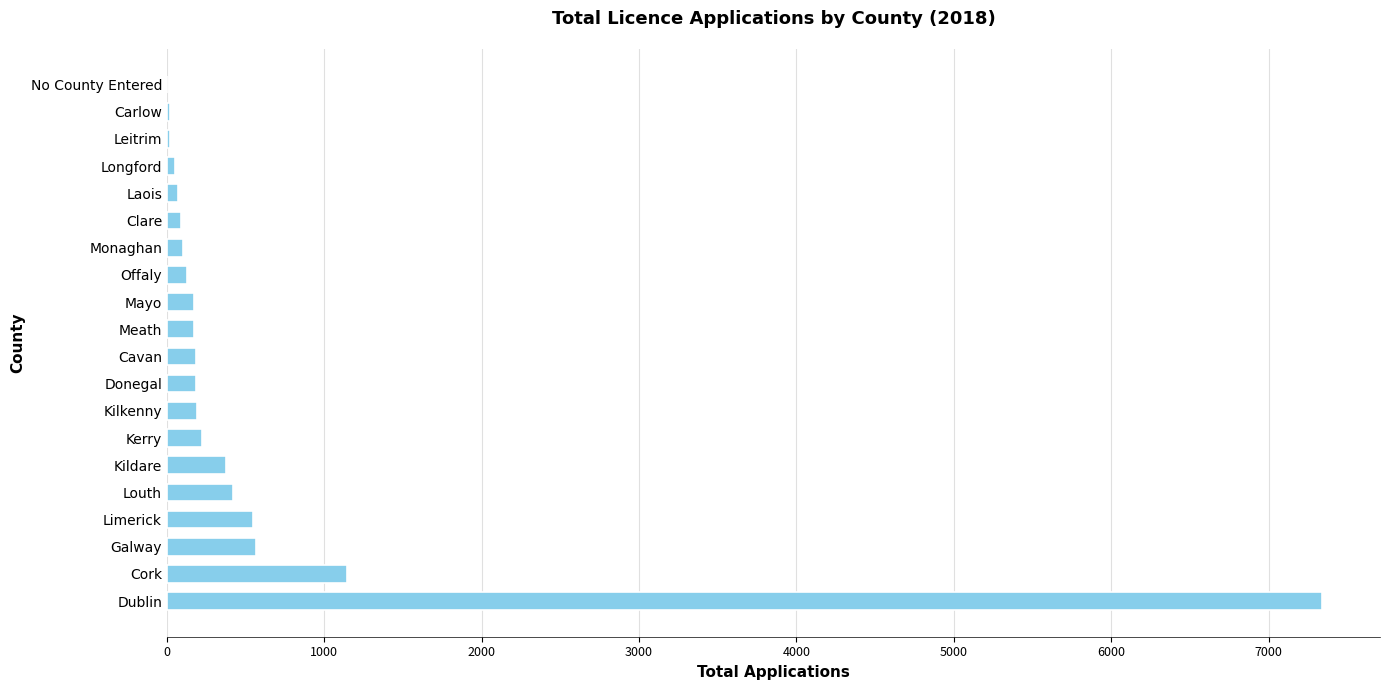

The value at Donegal is 186. True or false?

True